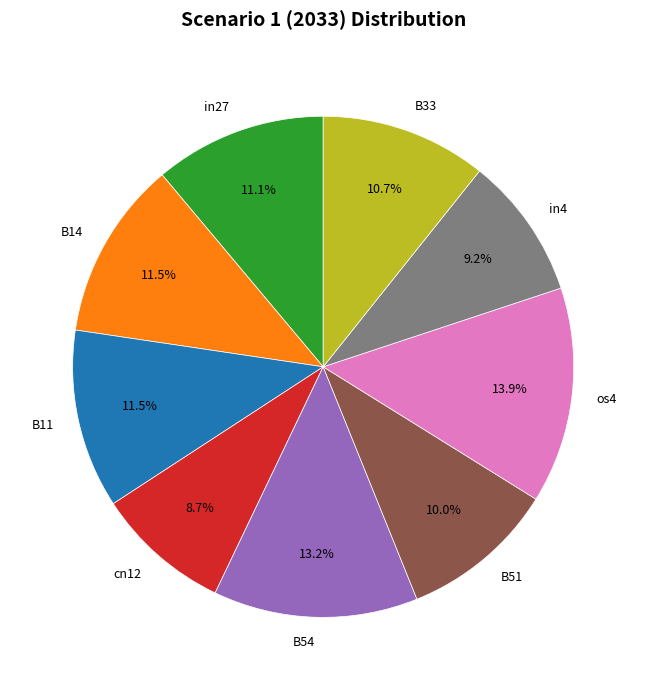

True or false: B51 accounts for 1% of the total.

False